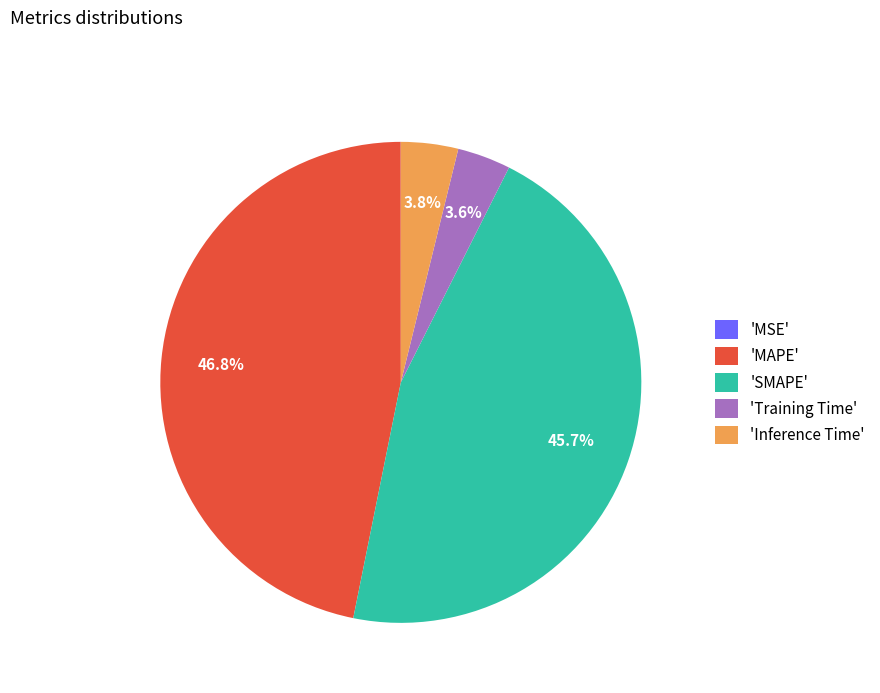

Which slice is the largest?

'MAPE'